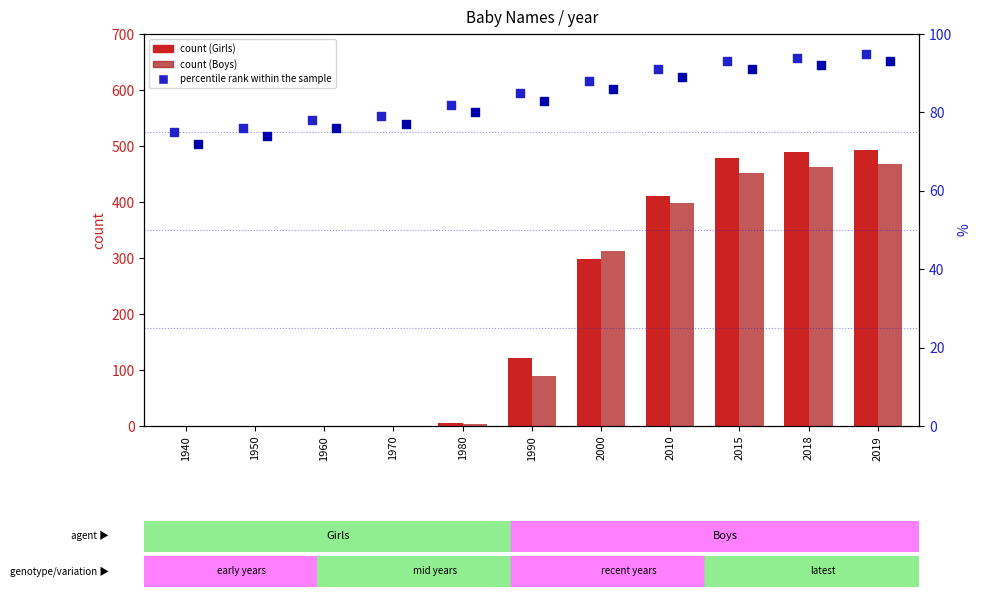

Which series contains the highest Y value?

Girls count